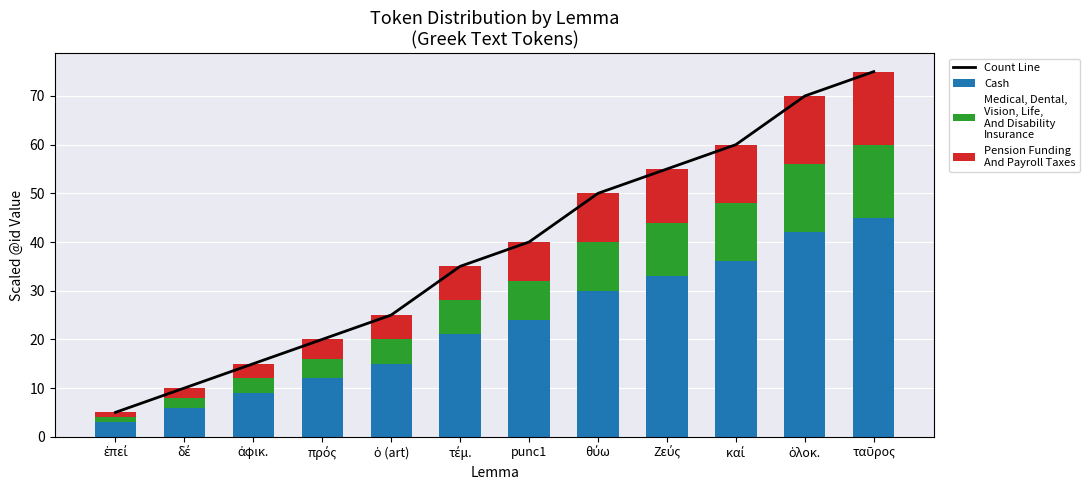

What is the approximate value of Medical, Dental,
Vision, Life,
And Disability
Insurance at τέμ., to the nearest 10?

10